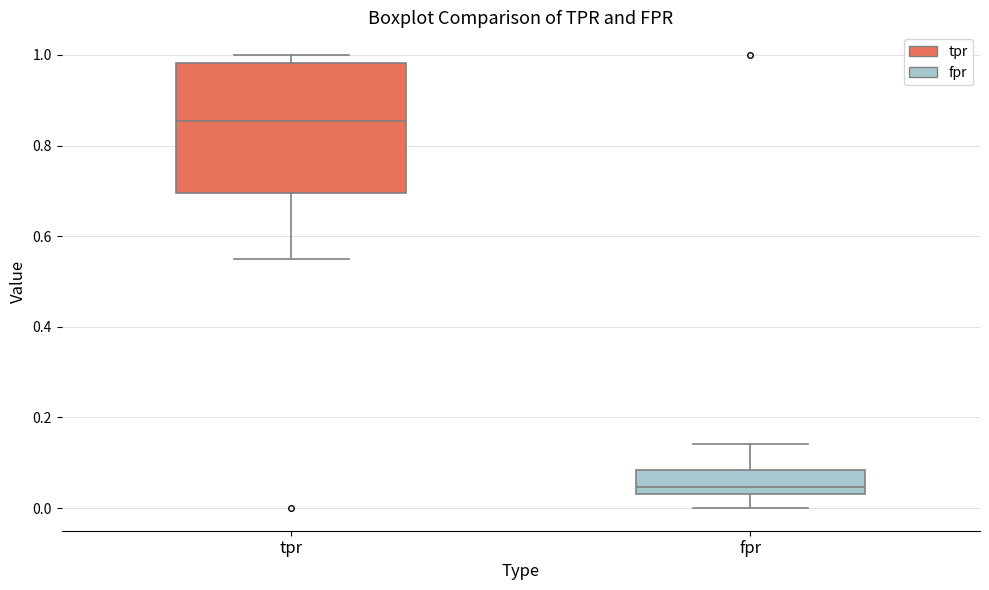

Which box is the tallest, from its lower edge to its upper edge?

tpr